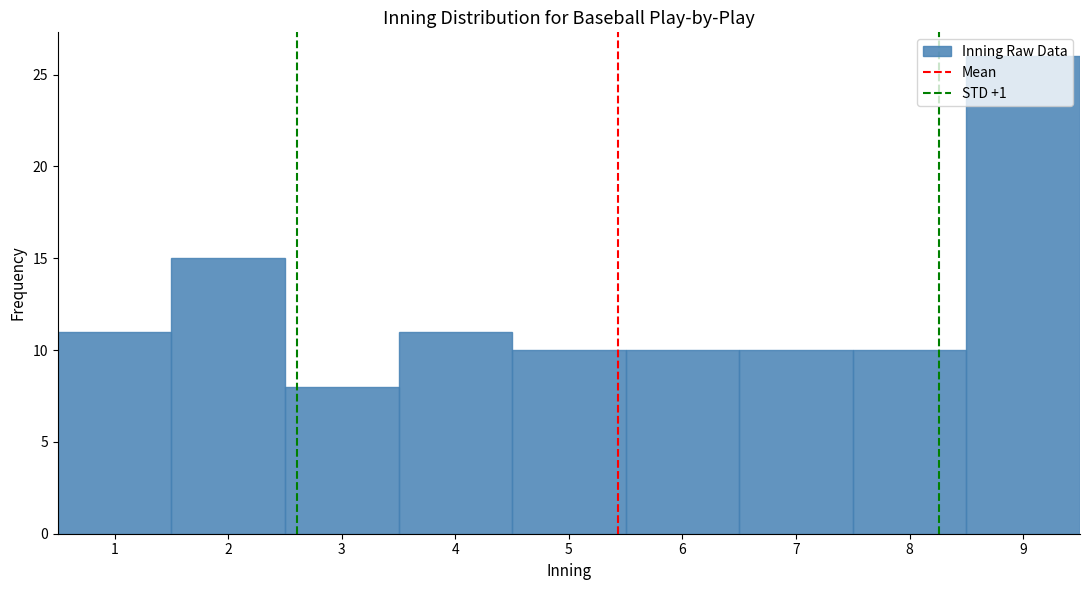

Reading left to right, transcribe this chart: for each bar, give the range it covers on the x-axis and its height. The values are not printed on the chart, so give them approximately, as read against the axis.

0.5 to 1.5: 11
1.5 to 2.5: 15
2.5 to 3.5: 8
3.5 to 4.5: 11
4.5 to 5.5: 10
5.5 to 6.5: 10
6.5 to 7.5: 10
7.5 to 8.5: 10
8.5 to 9.5: 26